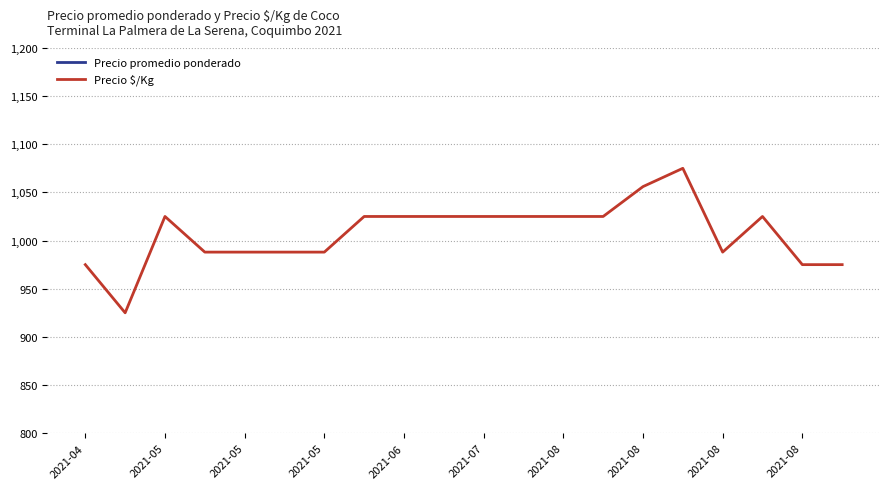

True or false: Precio promedio ponderado and Precio $/Kg intersect in this chart.

False